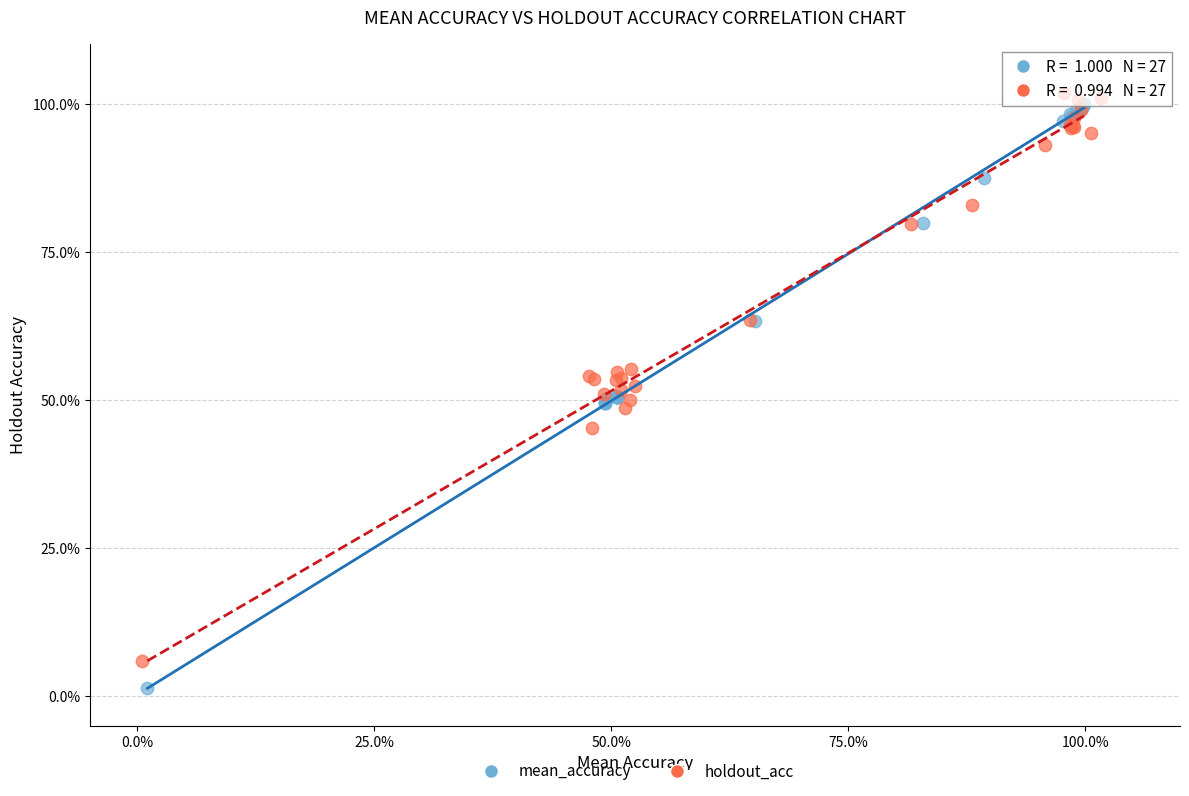

Which series contains the highest Y value?

holdout_acc